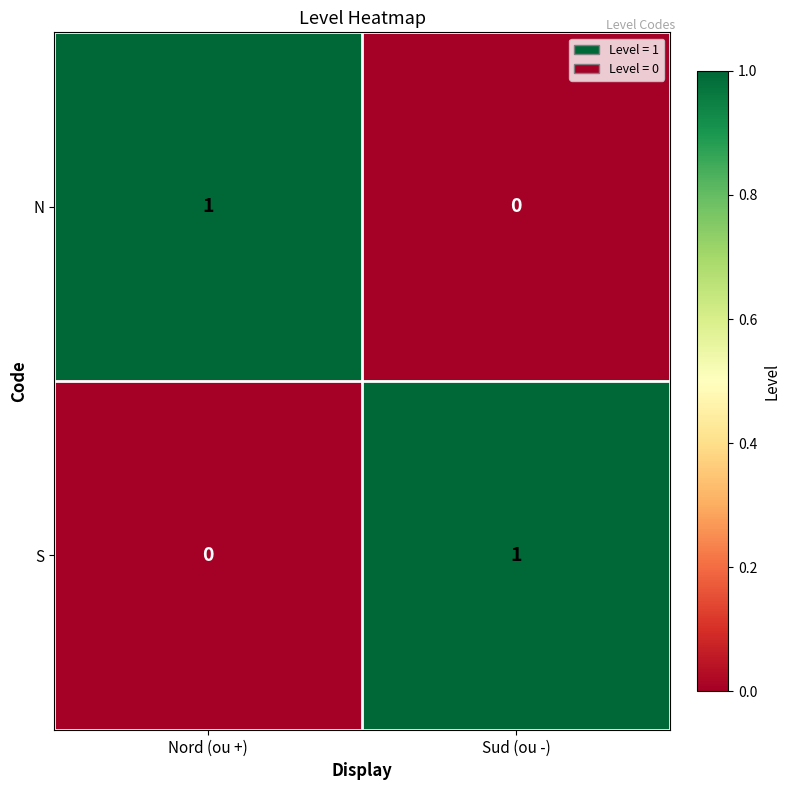

Where is N nearest to the value 0?

Sud (ou -)